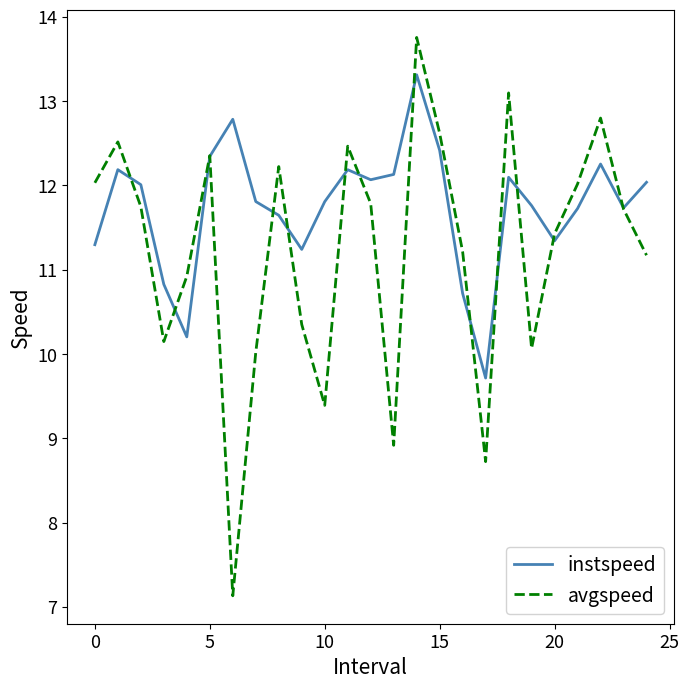

What is the smallest value displayed?

7.1